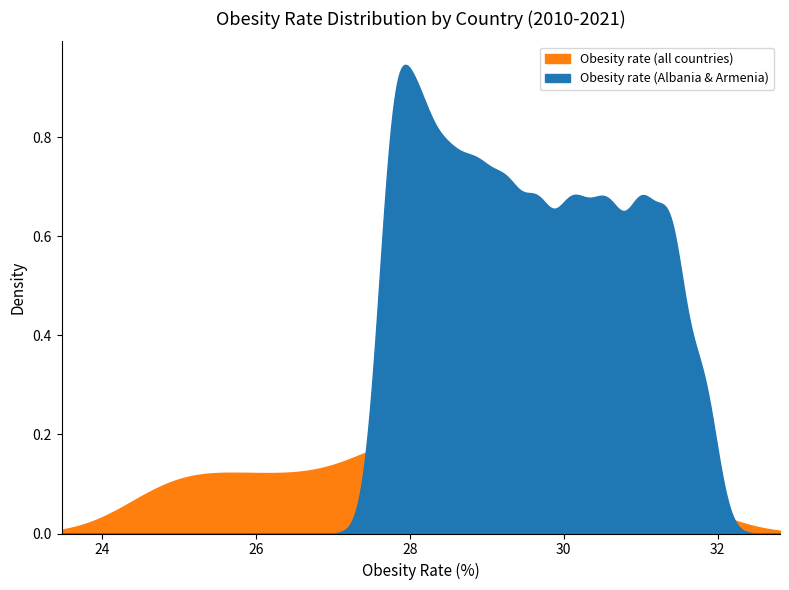

True or false: Armenia has more than 0 points higher than both neighbors.

False